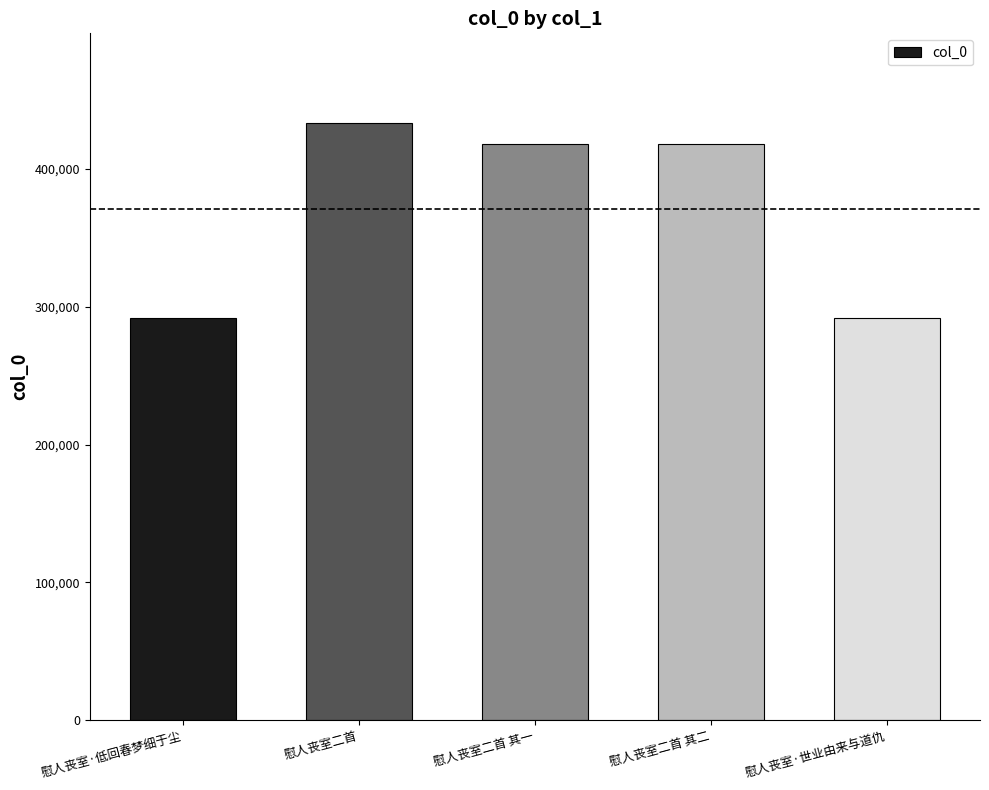

What is the value of the 4th bar from the left?

418163